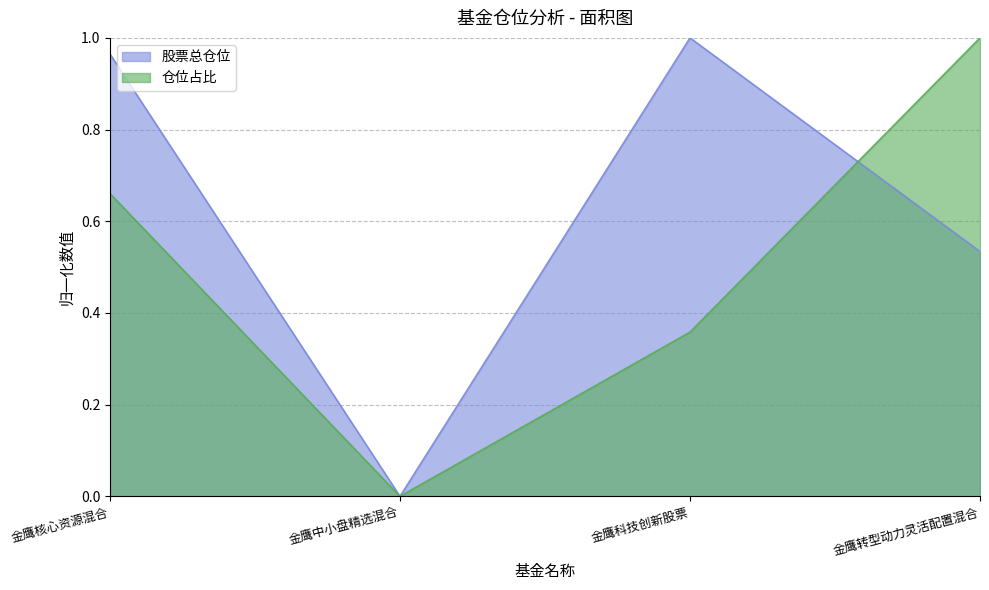

Which series has the largest total across all categories?

股票总仓位